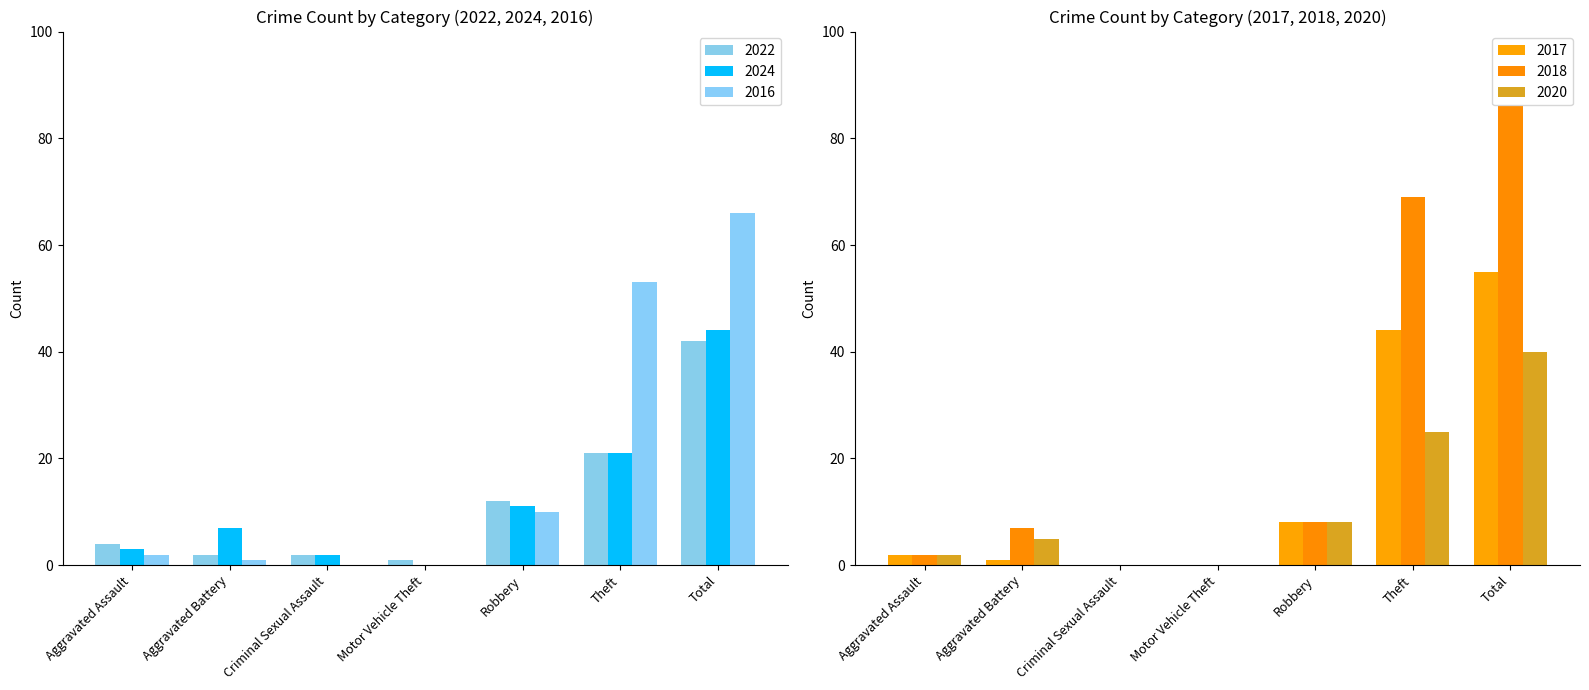

Which category has the highest value across all series?

Total